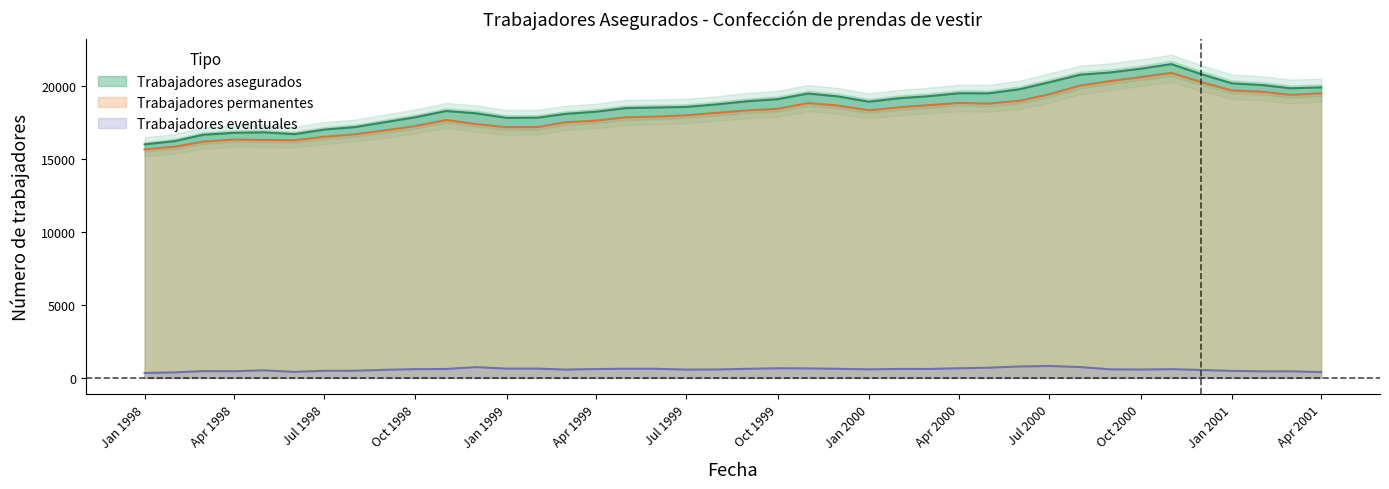

True or false: Trabajadores permanentes and Trabajadores eventuales cross at least once.

False